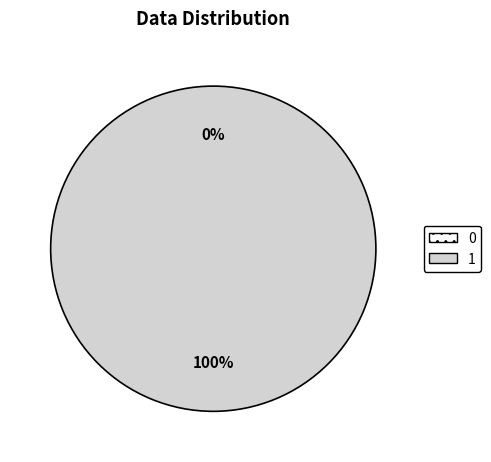

What portion of the pie excludes 0?

100.0%